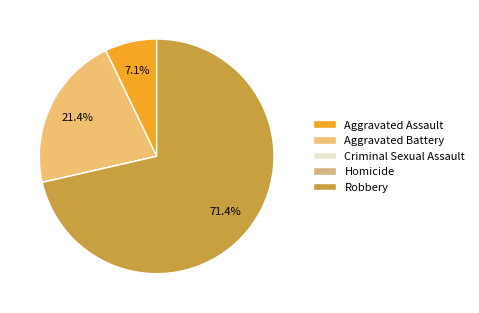

How many segments does this pie chart have?

5